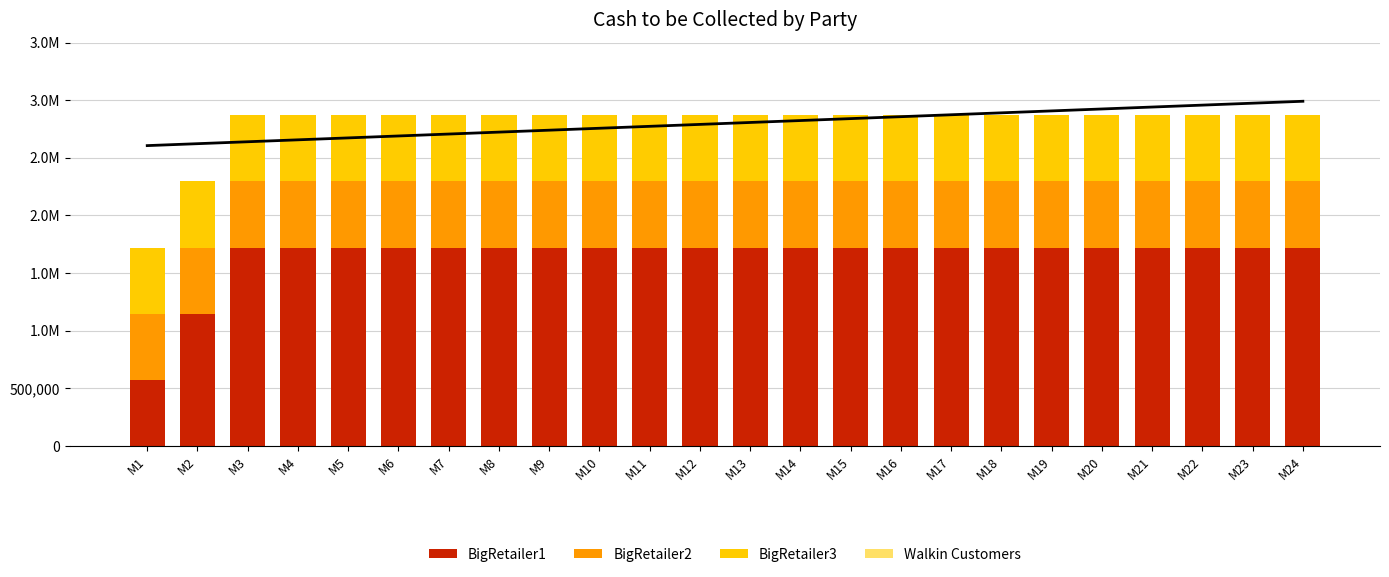

Reading left to right, what are all the values shown in this chart?

BigRetailer1: 574000	1148000	1722000	1722000	1722000	1722000	1722000	1722000	1722000	1722000	1722000	1722000	1722000	1722000	1722000	1722000	1722000	1722000	1722000	1722000	1722000	1722000	1722000	1722000
BigRetailer2: 574000	574000	574000	574000	574000	574000	574000	574000	574000	574000	574000	574000	574000	574000	574000	574000	574000	574000	574000	574000	574000	574000	574000	574000
BigRetailer3: 574000	574000	574000	574000	574000	574000	574000	574000	574000	574000	574000	574000	574000	574000	574000	574000	574000	574000	574000	574000	574000	574000	574000	574000
Walkin Customers: 0	0	0	0	0	0	0	0	0	0	0	0	0	0	0	0	0	0	0	0	0	0	0	0